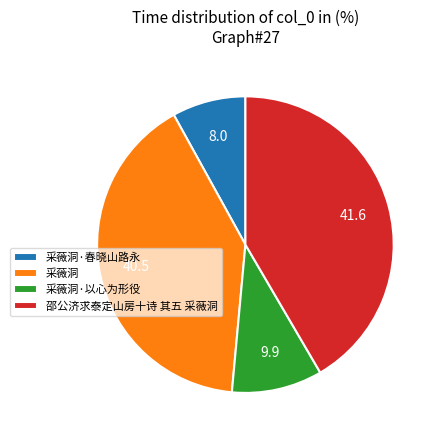

Between 采薇洞 and 采薇洞·以心为形役, which is larger?

采薇洞